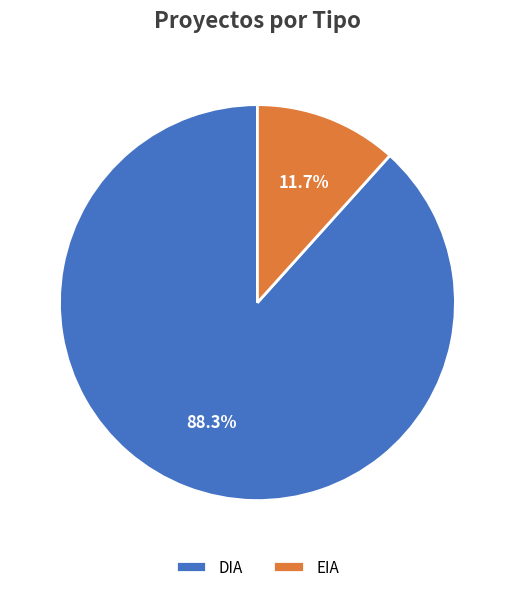

The DIA slice represents 79% of the pie. True or false?

False